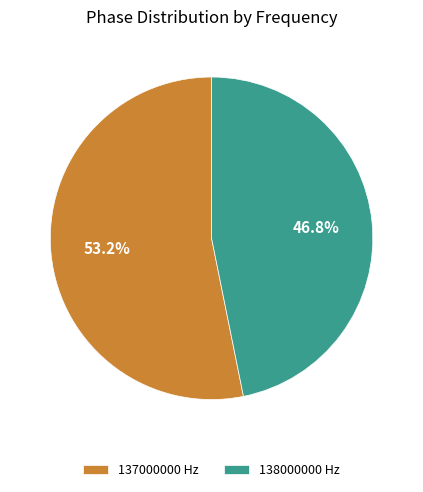

How many segments does this pie chart have?

2